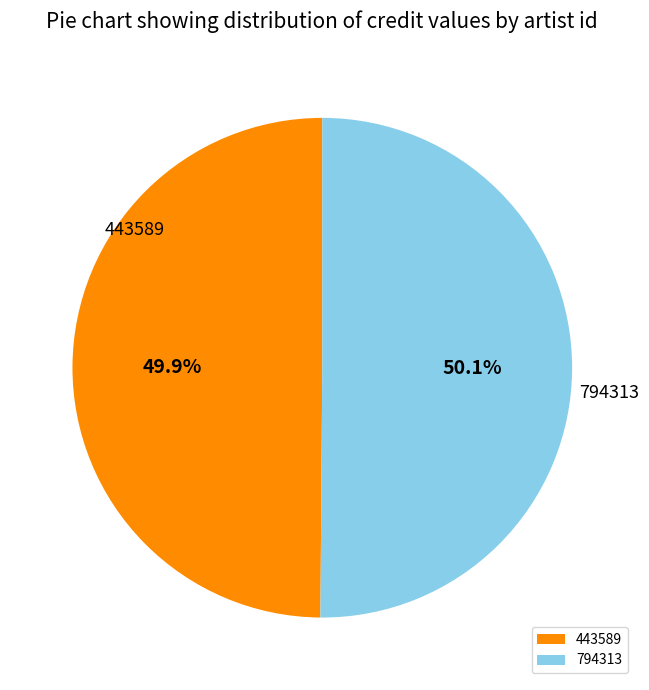

How many segments does this pie chart have?

2